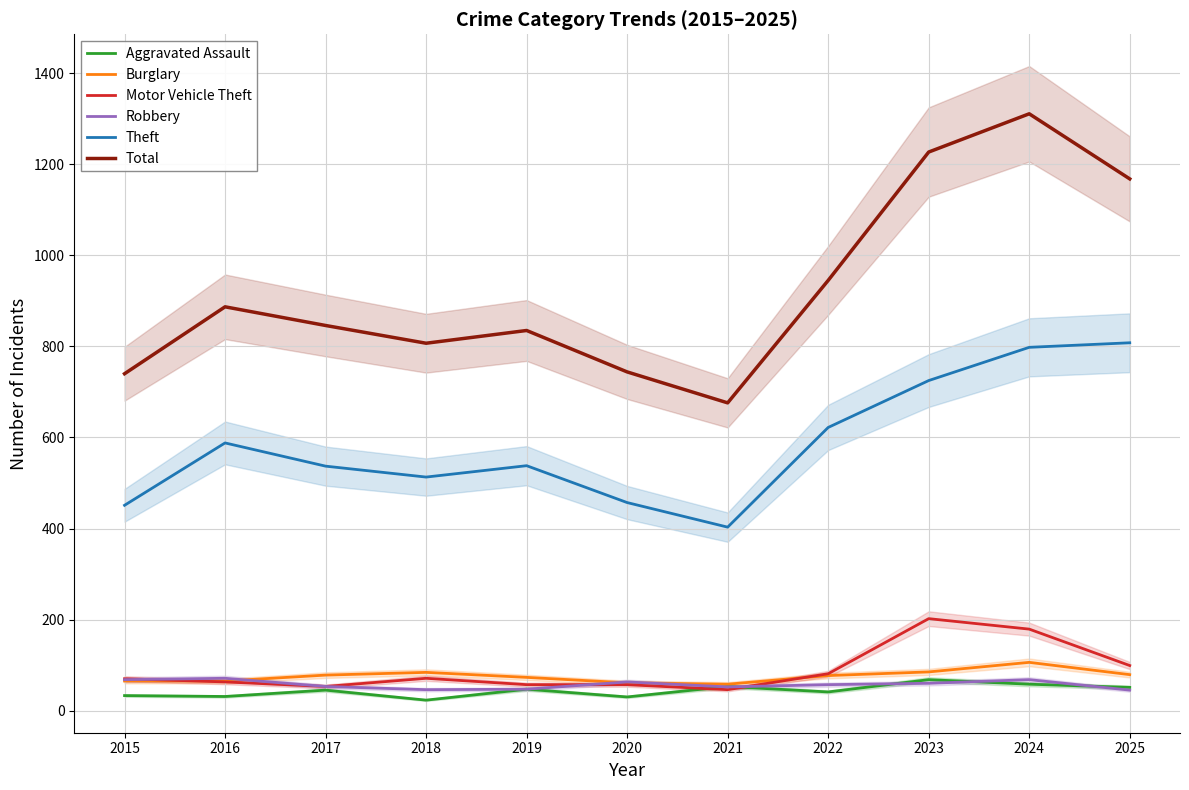

The Robbery series shows 60 at 2023. True or false?

True